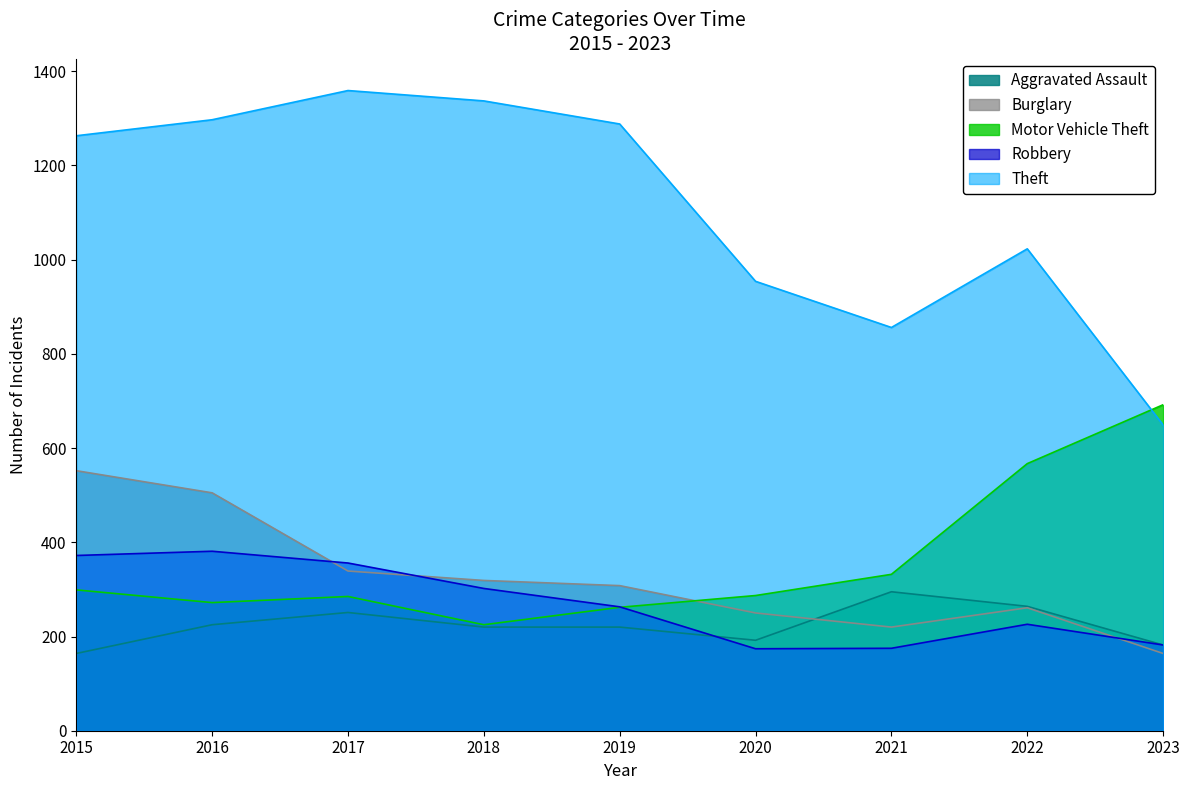

At how many categories does at least one series exceed 837?

8